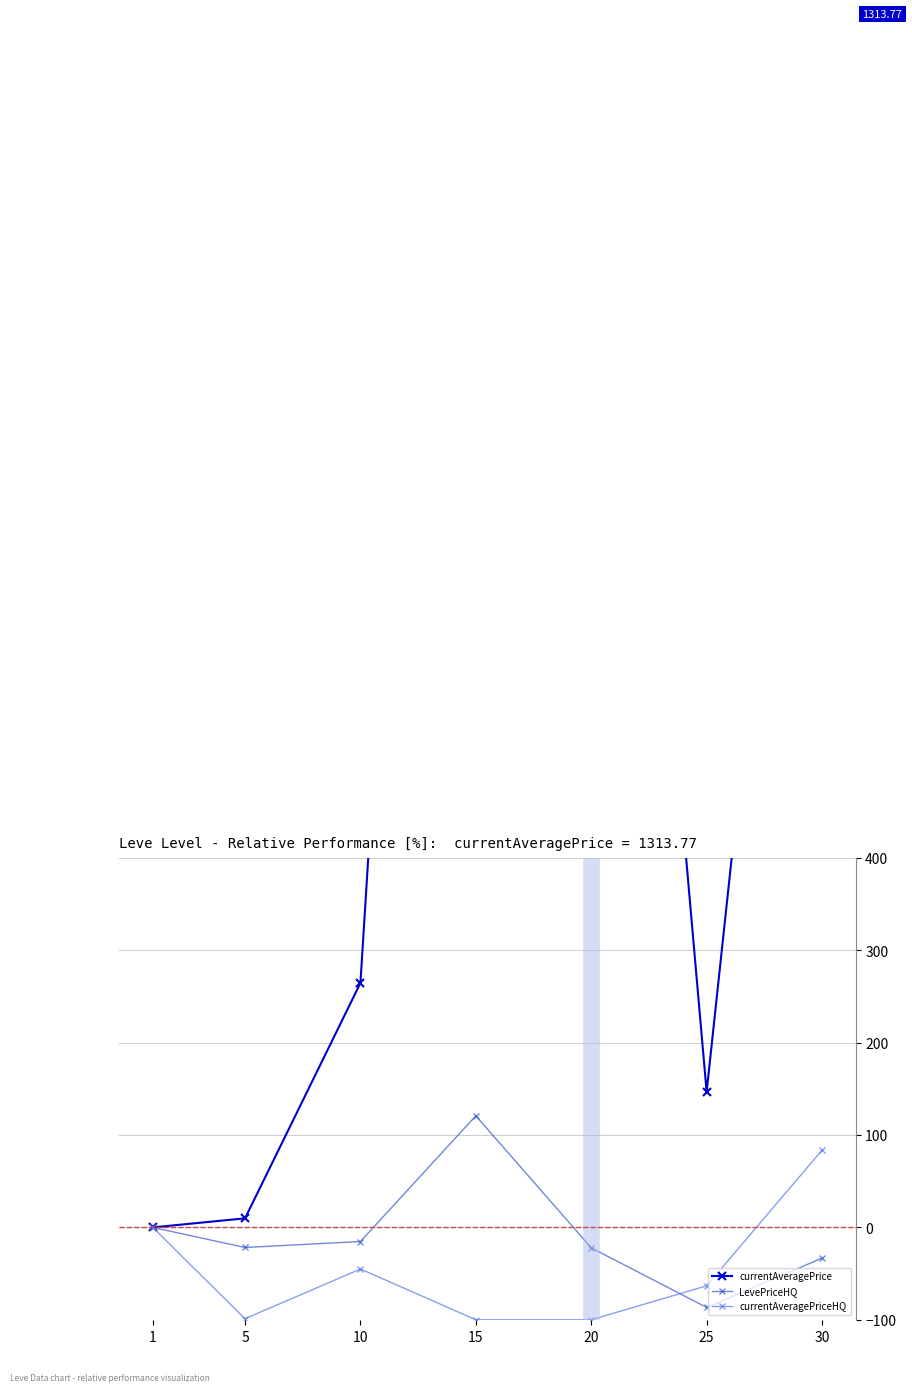

True or false: currentAveragePrice and currentAveragePriceHQ intersect in this chart.

False